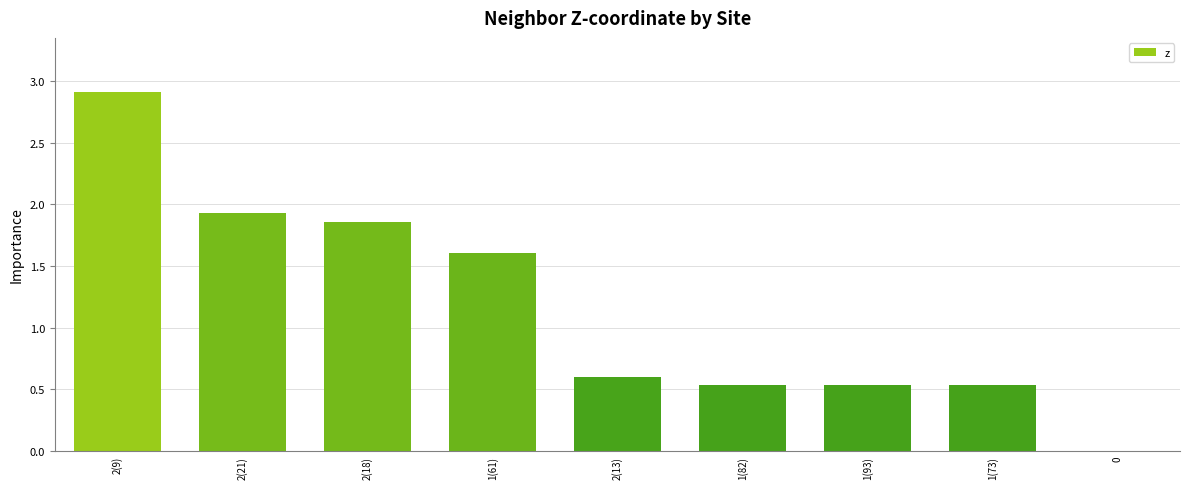

The value at 2(18) is 3.0. True or false?

False